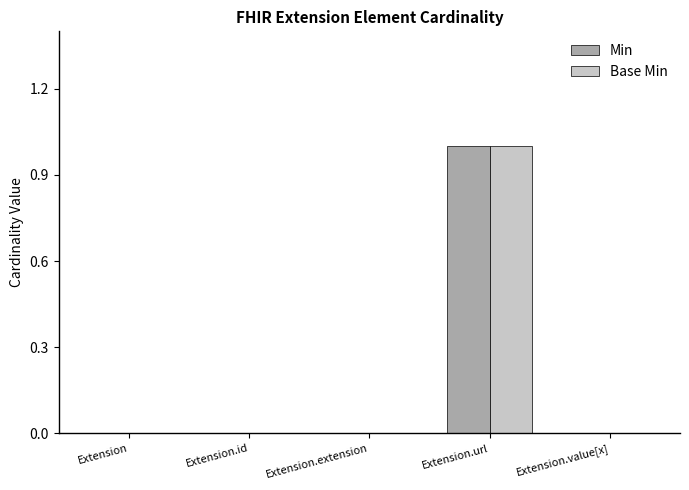

What is the sum of the Base Min values at Extension.url and Extension.id?

1